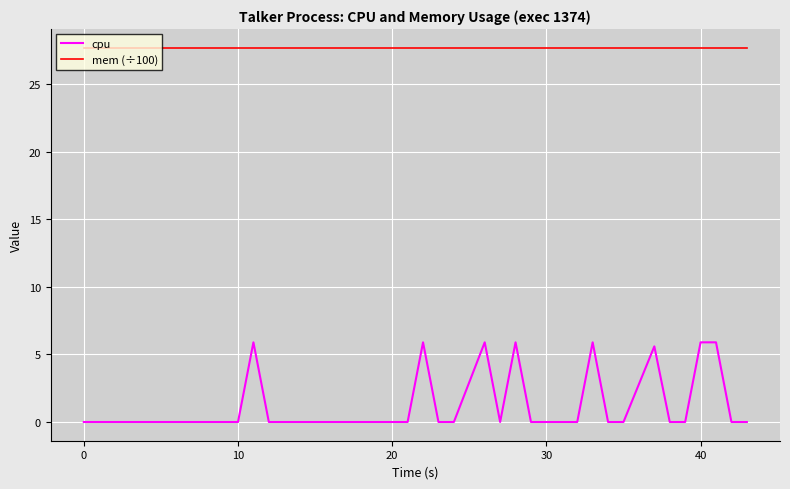

What is the difference between the maximum and minimum values in the cpu series?

5.9